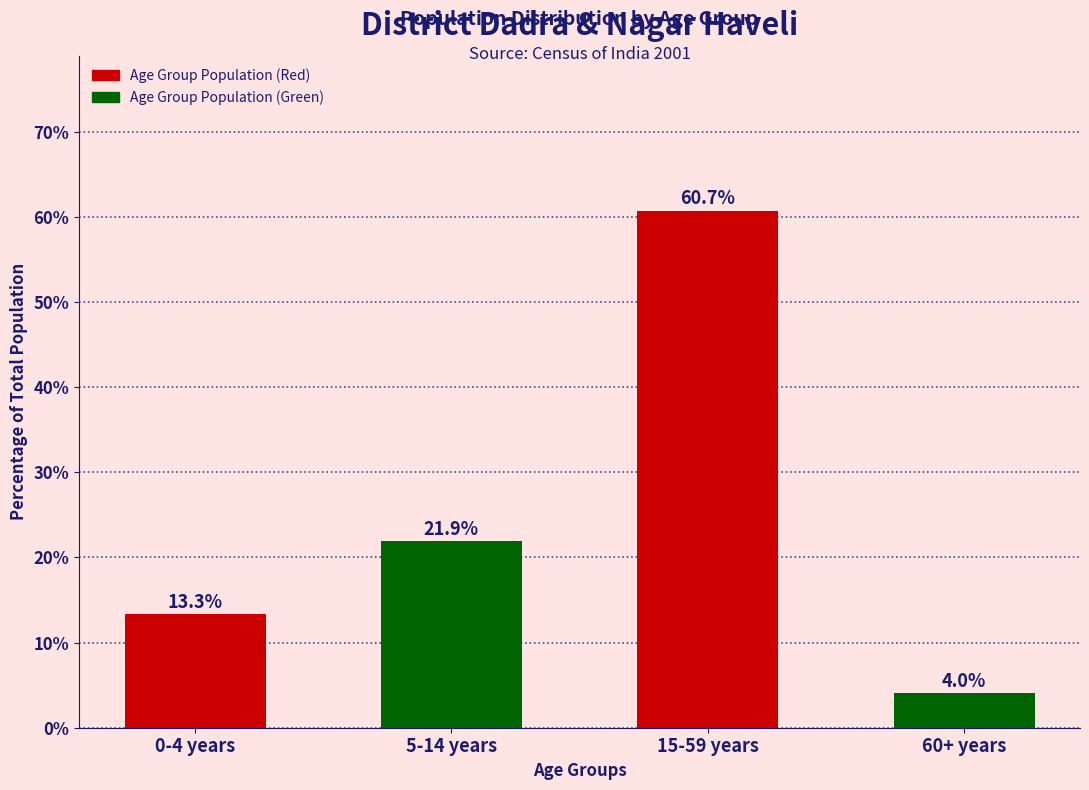

Reading left to right, transcribe all the data shown in this chart.

0-4 years=13.3	5-14 years=21.9	15-59 years=60.7	60+ years=4.0